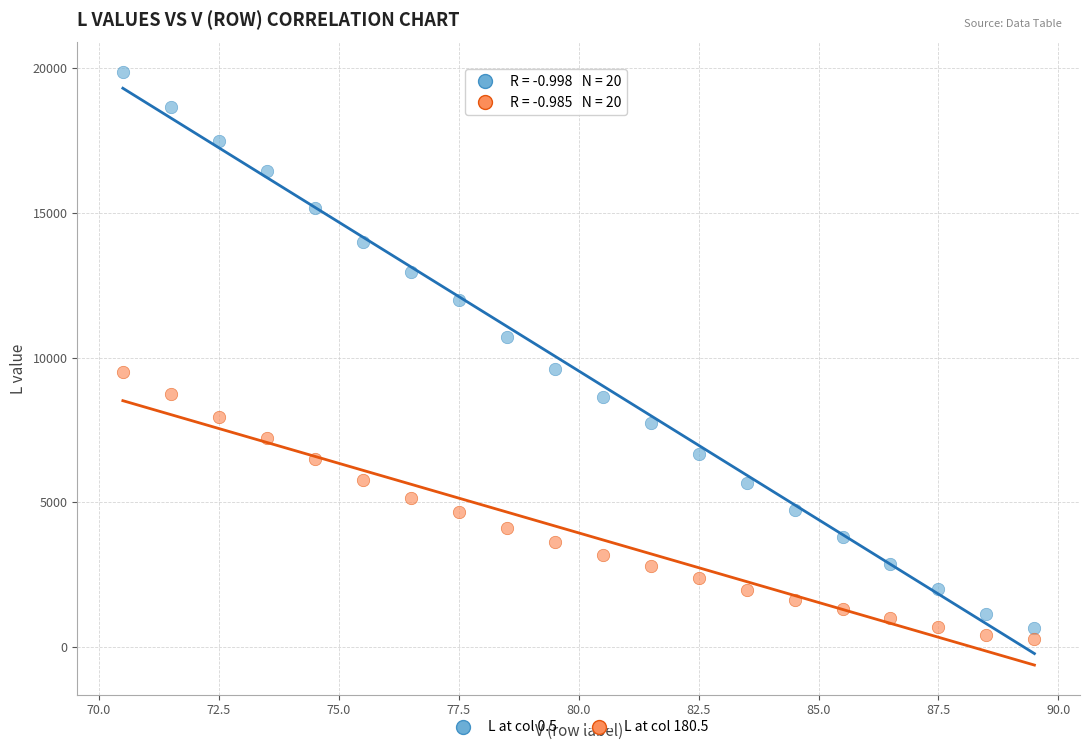

Which series contains the lowest Y value?

L at col 180.5